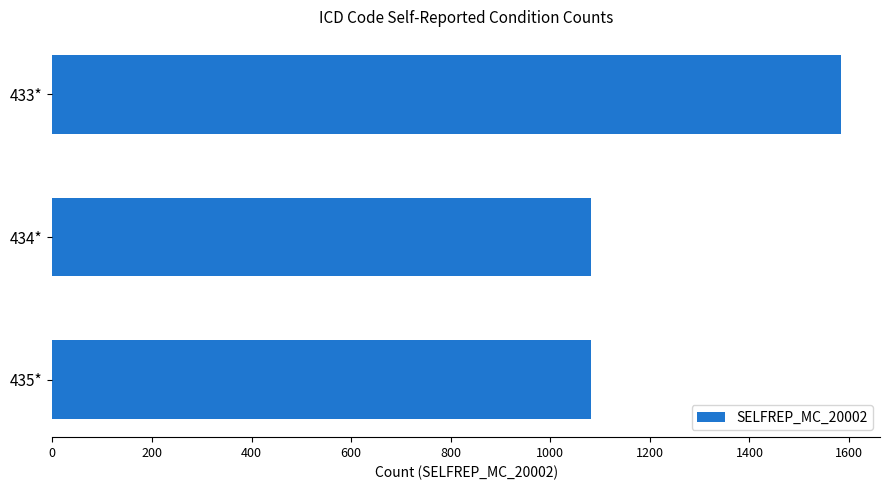

The value at 434* is 1081. True or false?

True